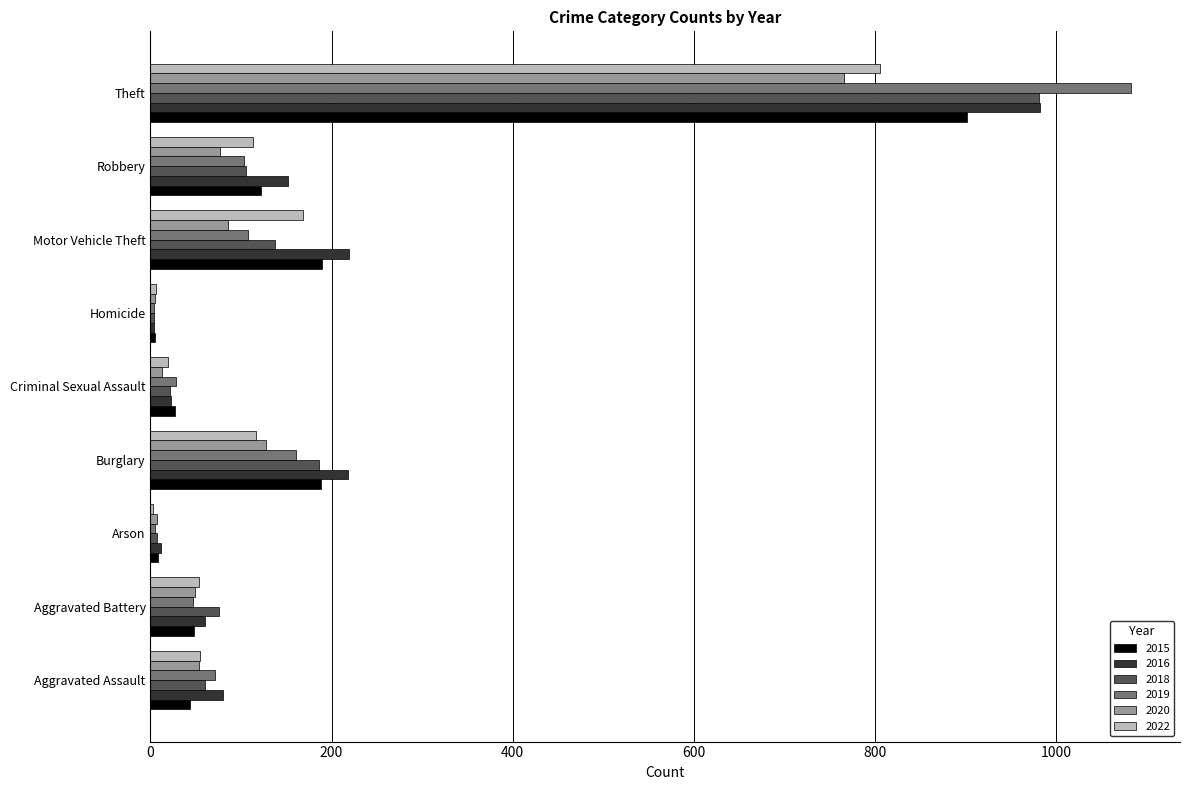

At which label is 2022 closest to 404?

Motor Vehicle Theft